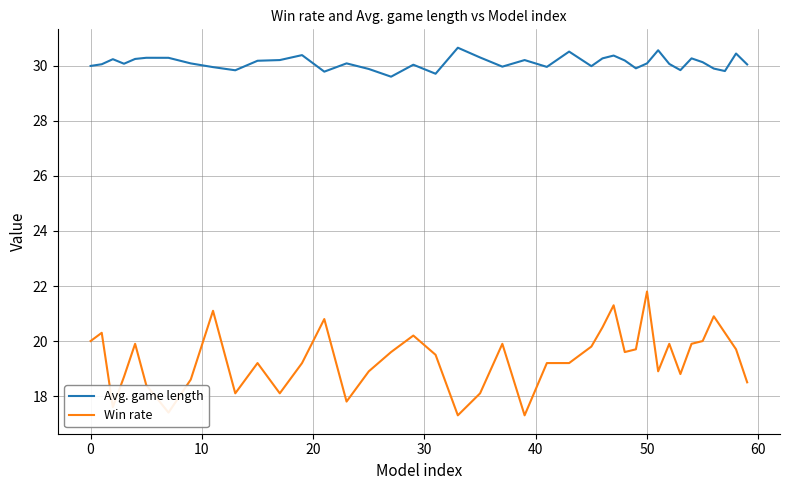

True or false: Win rate and Avg. game length cross at least once.

False